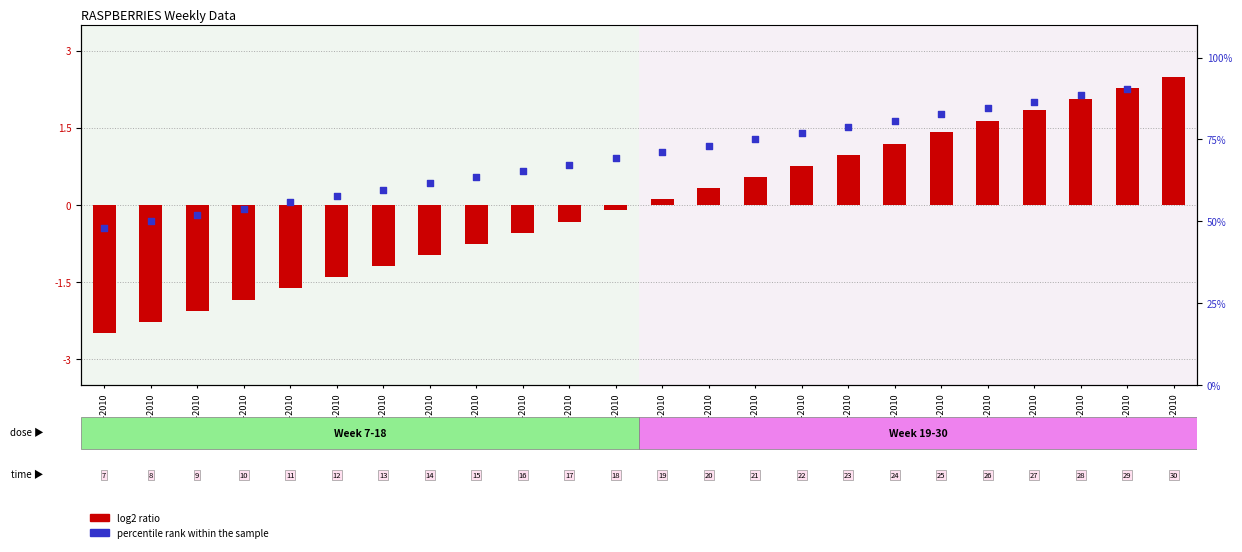

What are all the series names shown in the legend?

log2 ratio, percentile rank within the sample